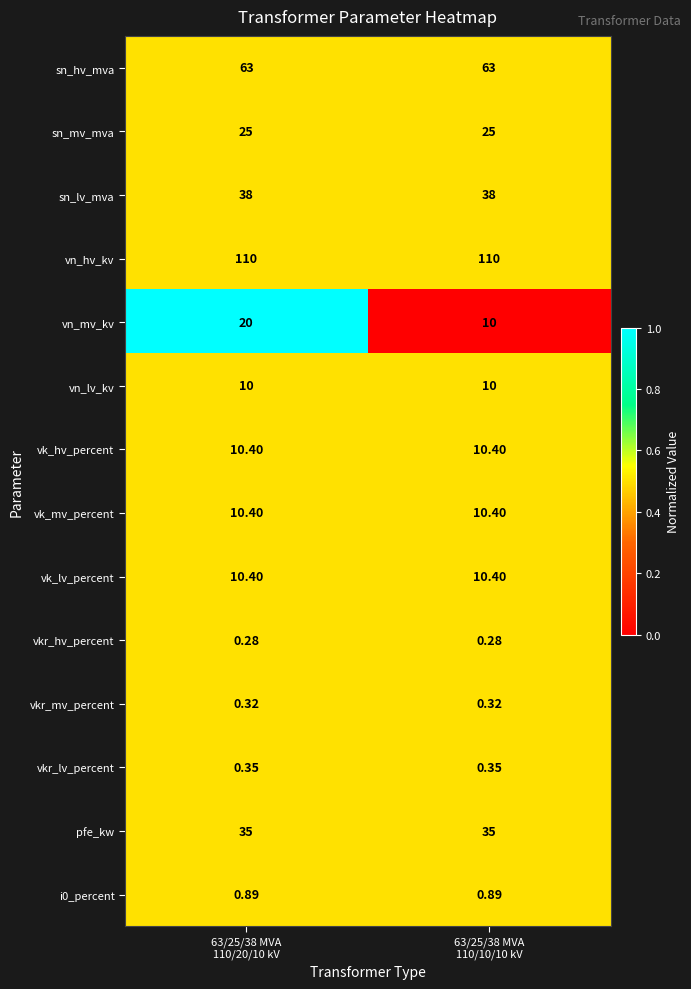

Which series has the largest total across all categories?

vn_hv_kv